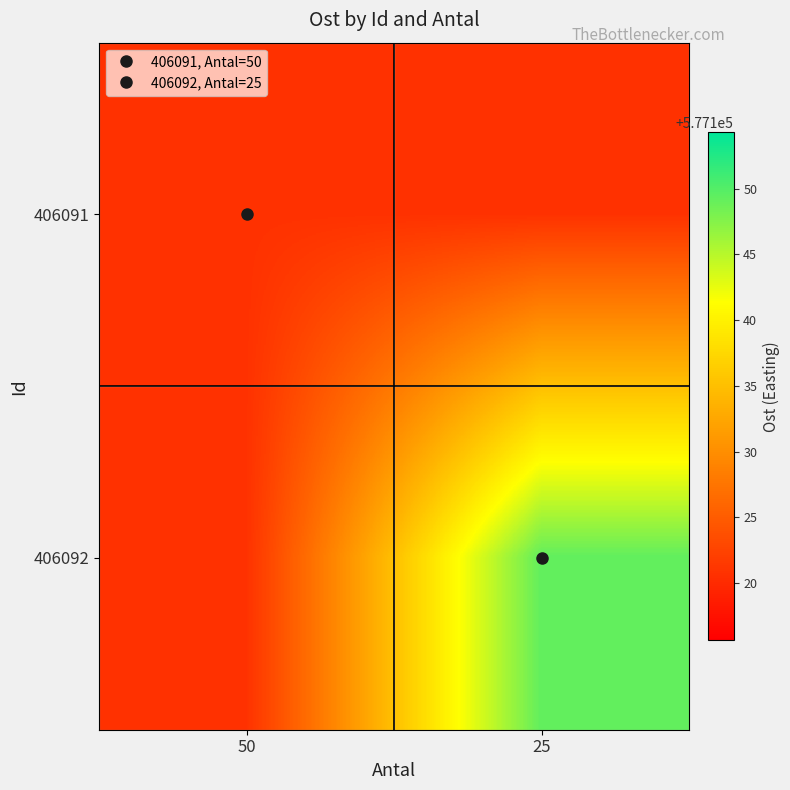

Between 25 and 50, which is larger?

25